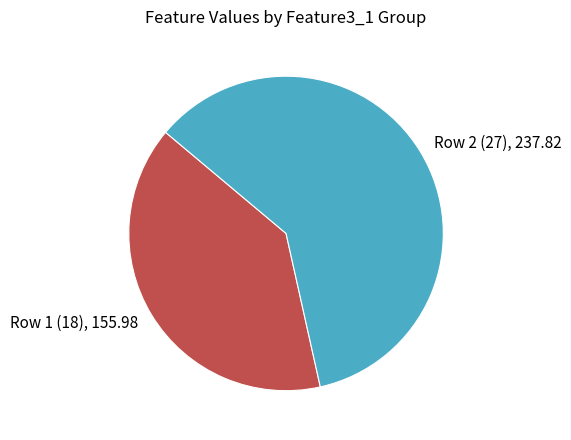

Is it true that Row 2 (27) is 60% of the pie?

True